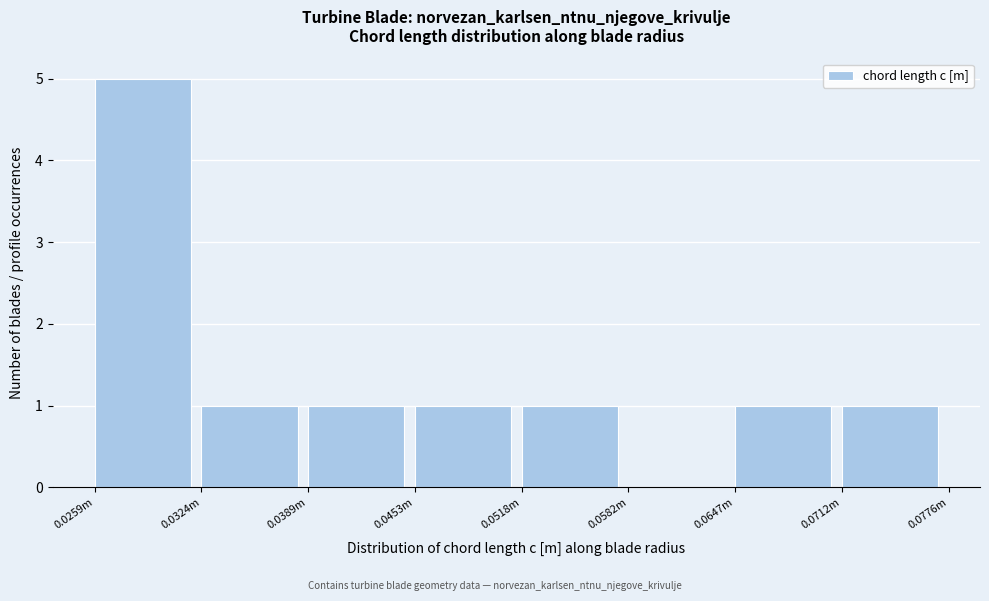

Reading left to right, extract all data points from this chart.

0.0259m=5	0.0324m=1	0.0389m=1	0.0453m=1	0.0518m=1	0.0582m=0	0.0647m=1	0.0712m=1